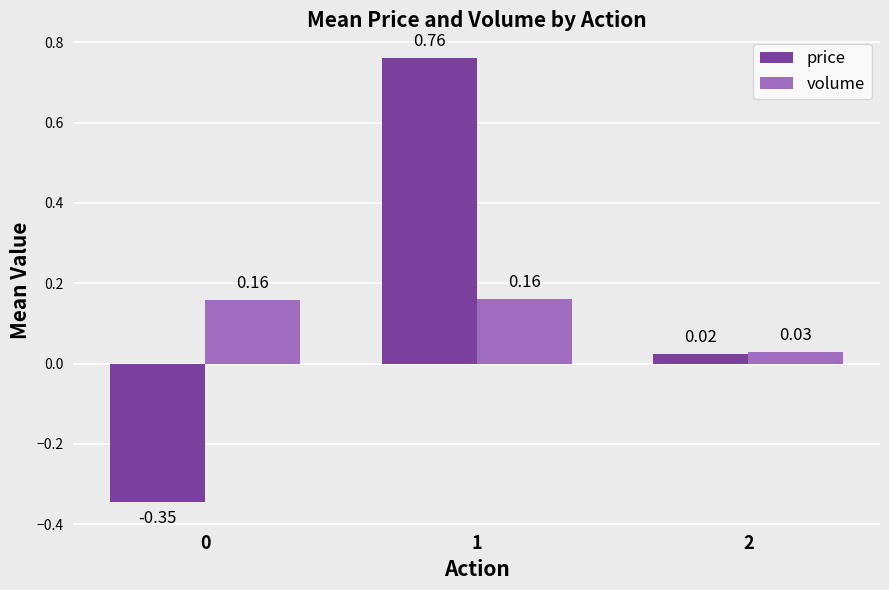

Which series changed the most between 1 and 2?

price